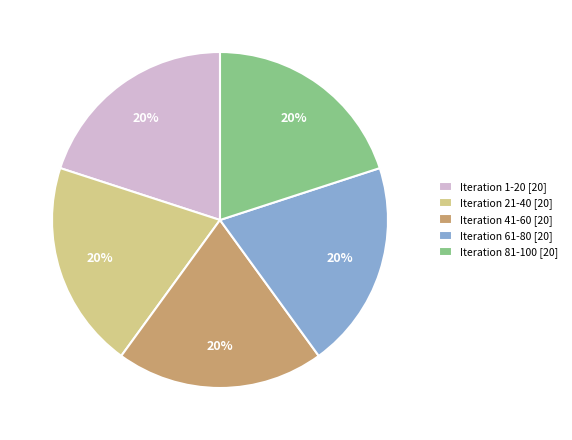

How many slices are in this pie chart?

5